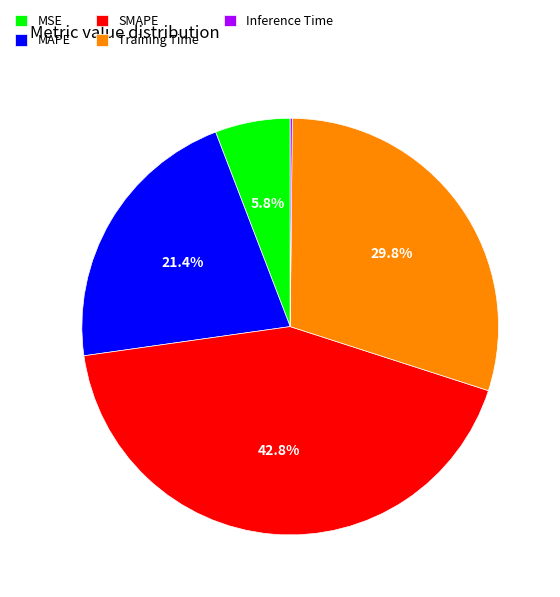

Between SMAPE and Training Time, which is larger?

SMAPE